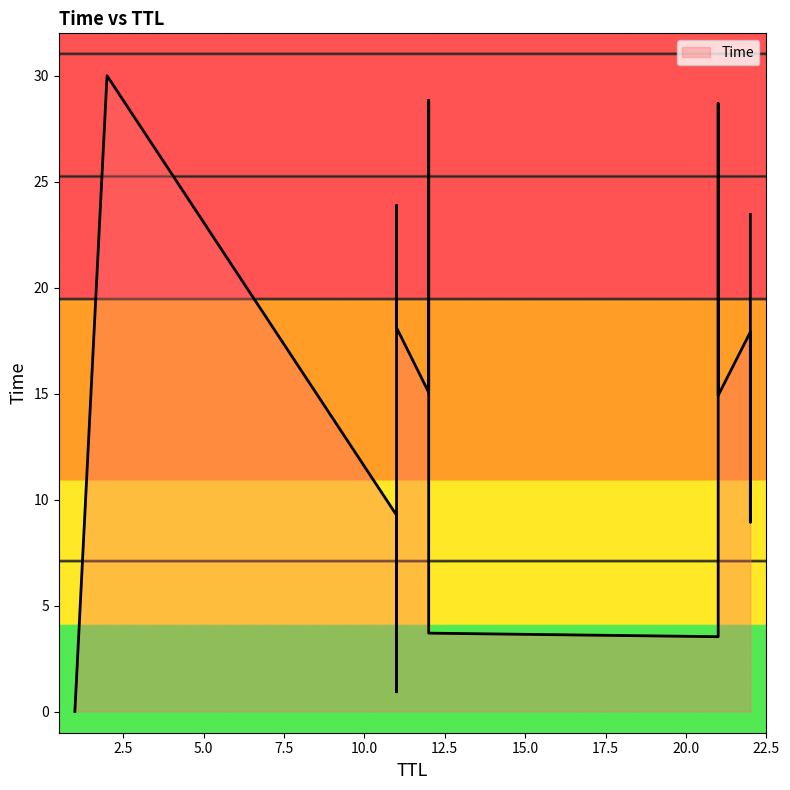

Which label corresponds to the largest value in the chart?

2